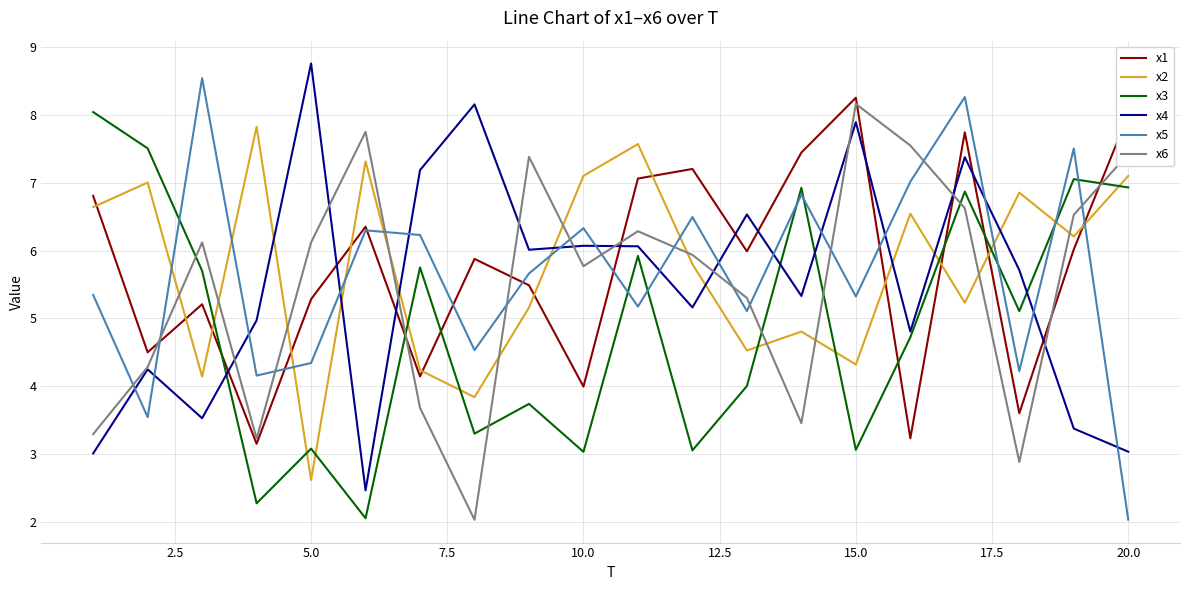

Which series ends up on top after the final intersection of x5 and x3?

x3